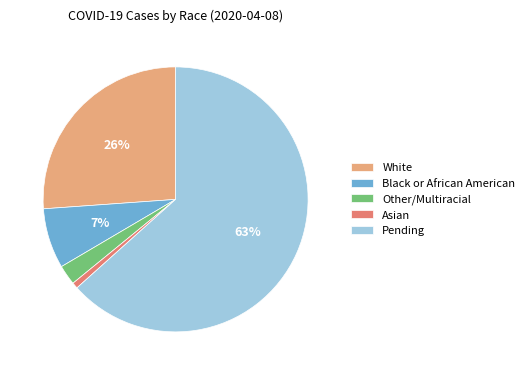

Rank the categories by value from highest to lowest.

Pending, White, Black or African American, Other/Multiracial, Asian